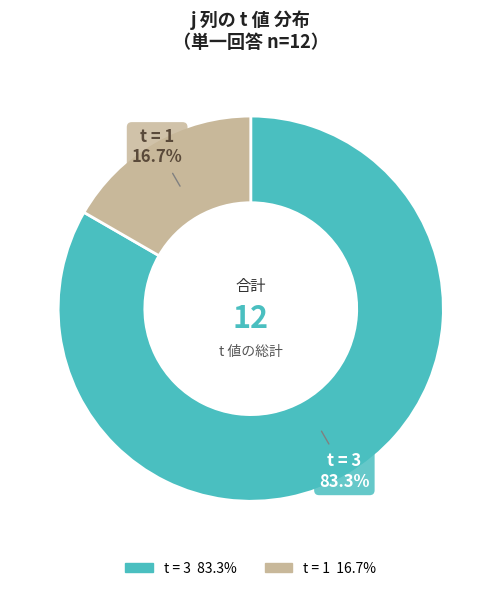

How many slices are in this pie chart?

2